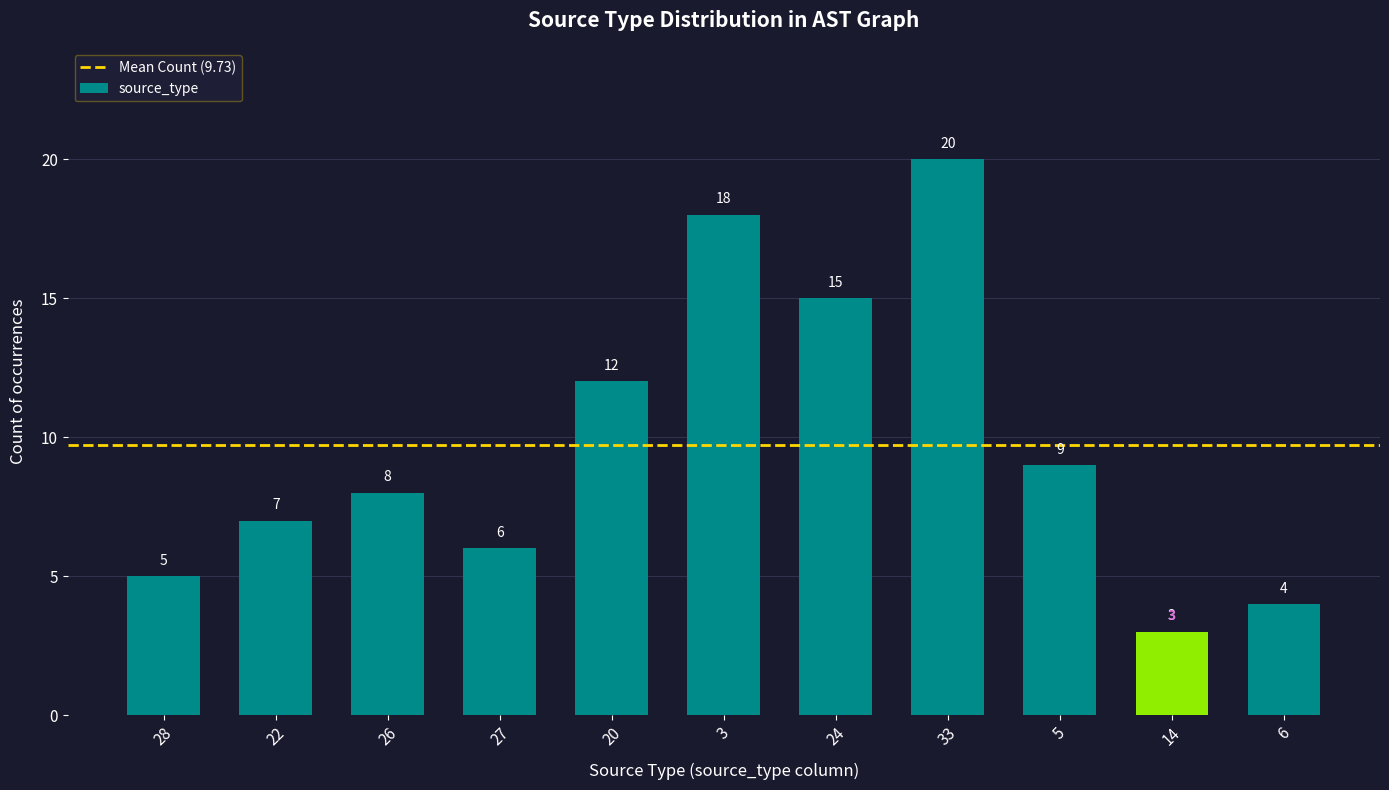

What is the change in value from 14 to 6?

+1